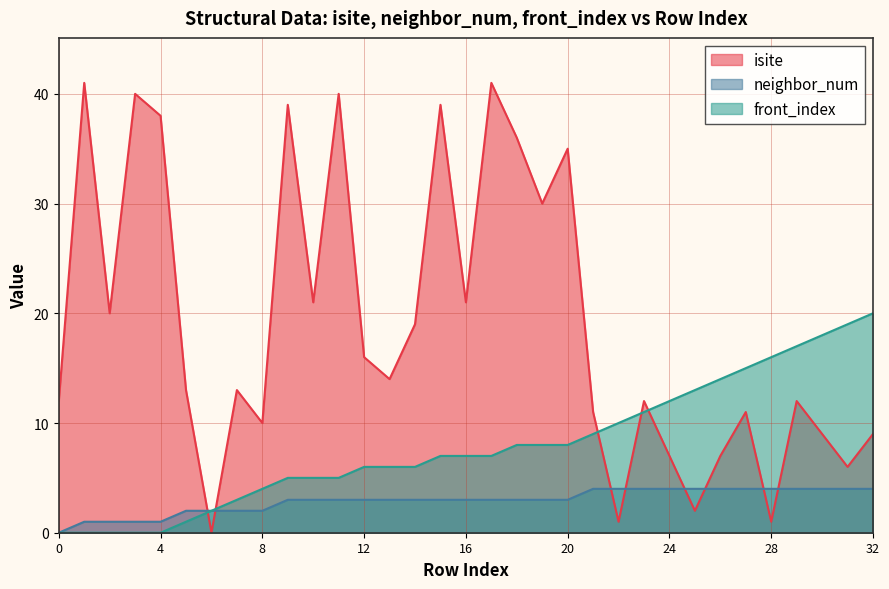

What is the average value of the isite series?

19